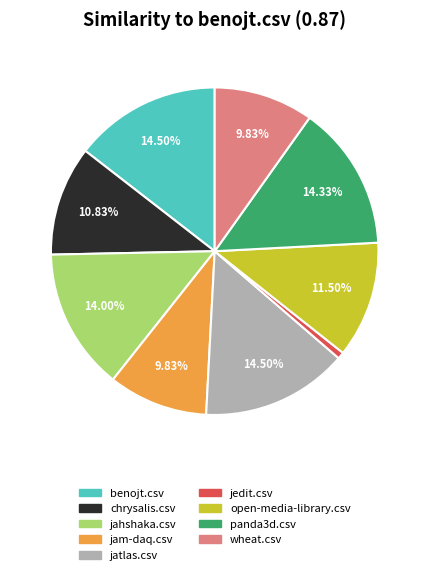

True or false: chrysalis.csv accounts for 11% of the total.

True